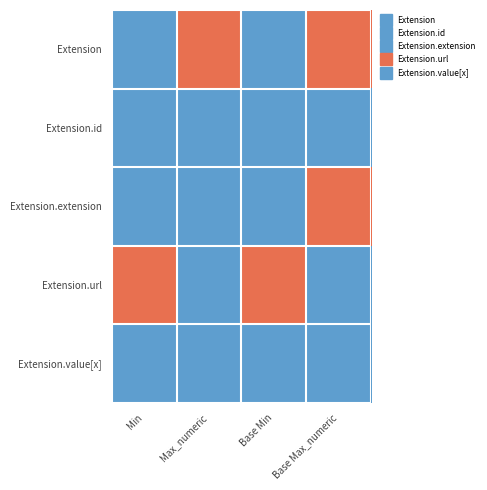

At Max_numeric, list the series in order from smallest to largest.

Extension.extension, Extension.id, Extension.url, Extension.value[x], Extension